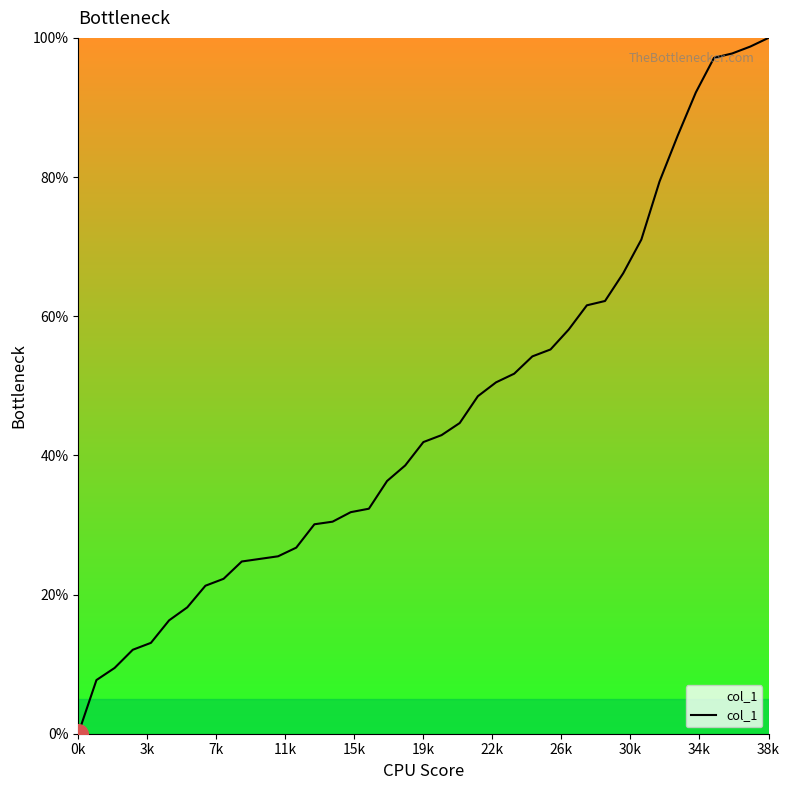

What is the maximum value shown in the chart?

100.0